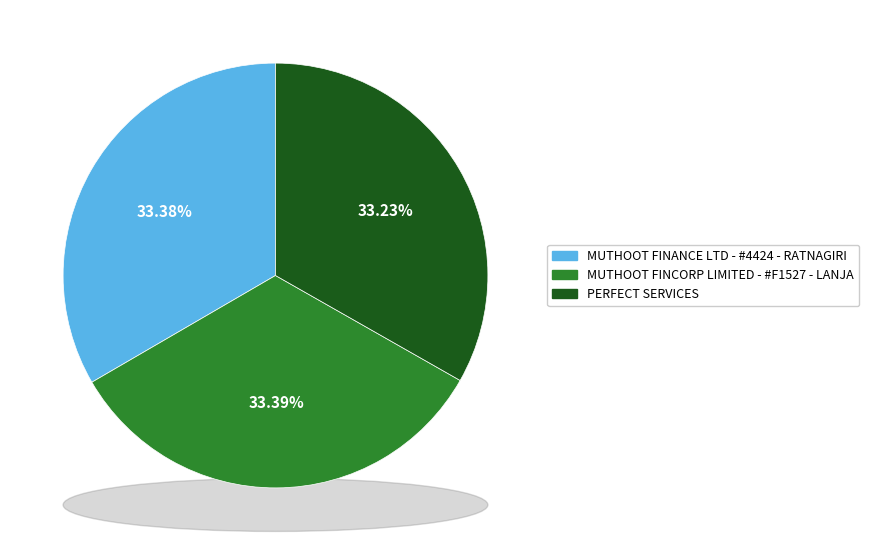

Do MUTHOOT FINCORP LIMITED - #F1527 - LANJA and MUTHOOT FINANCE LTD - #4424 - RATNAGIRI together represent more than half of the pie?

Yes